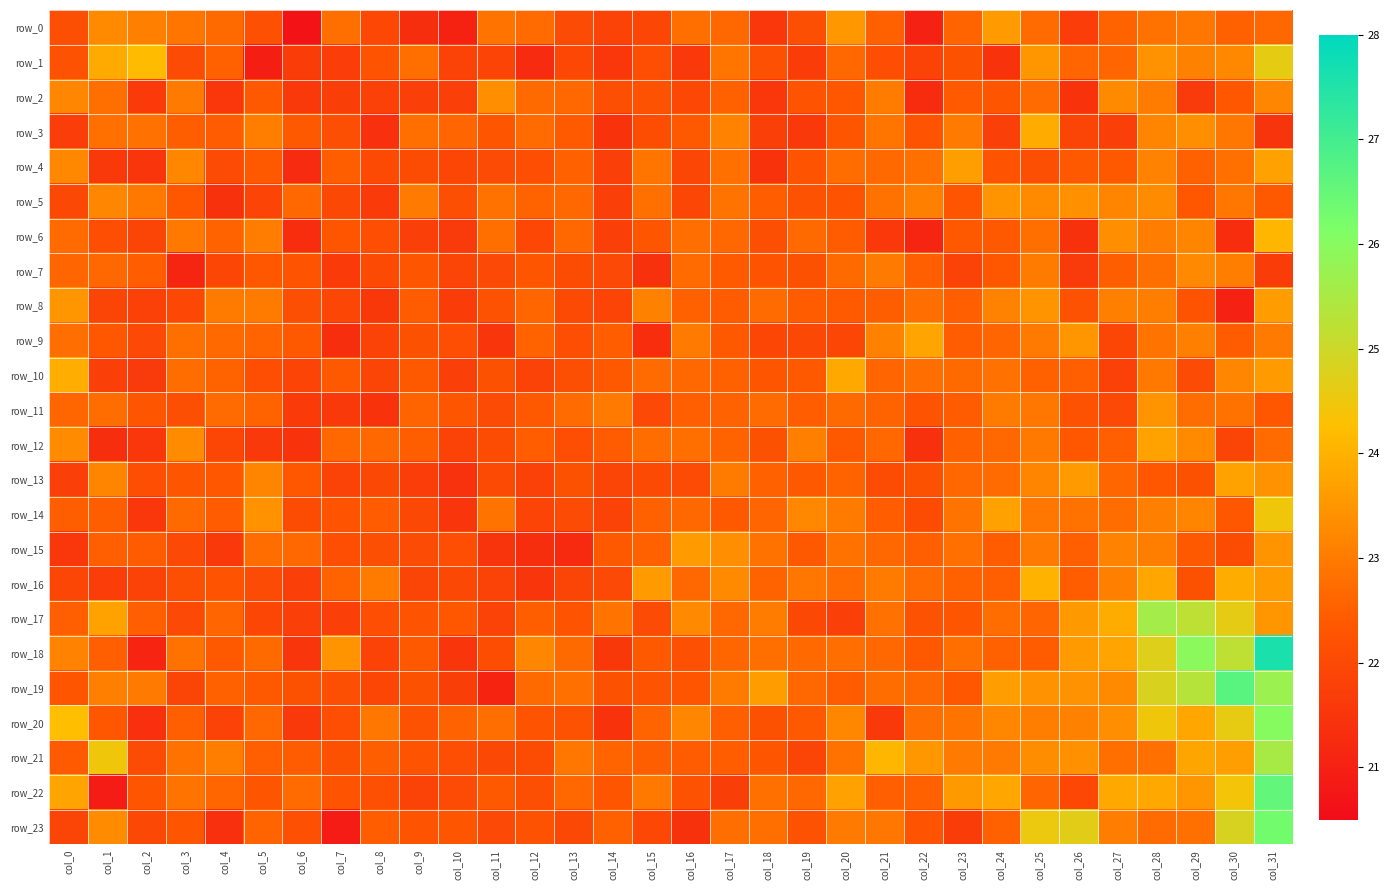

At which label does row_10 reach its minimum?

col_2